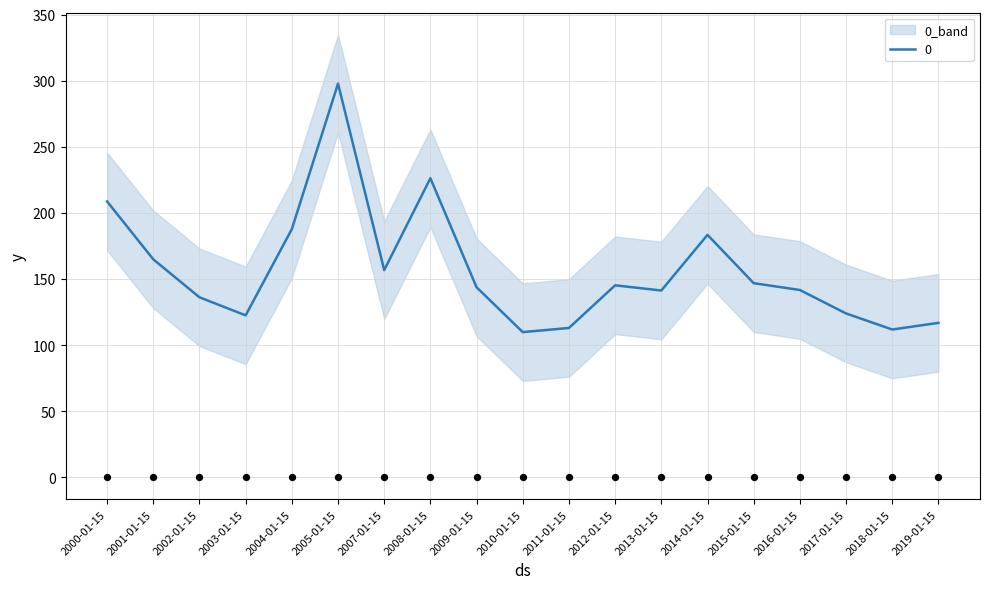

Between 2003-01-15 and 2015-01-15, which is larger?

2015-01-15